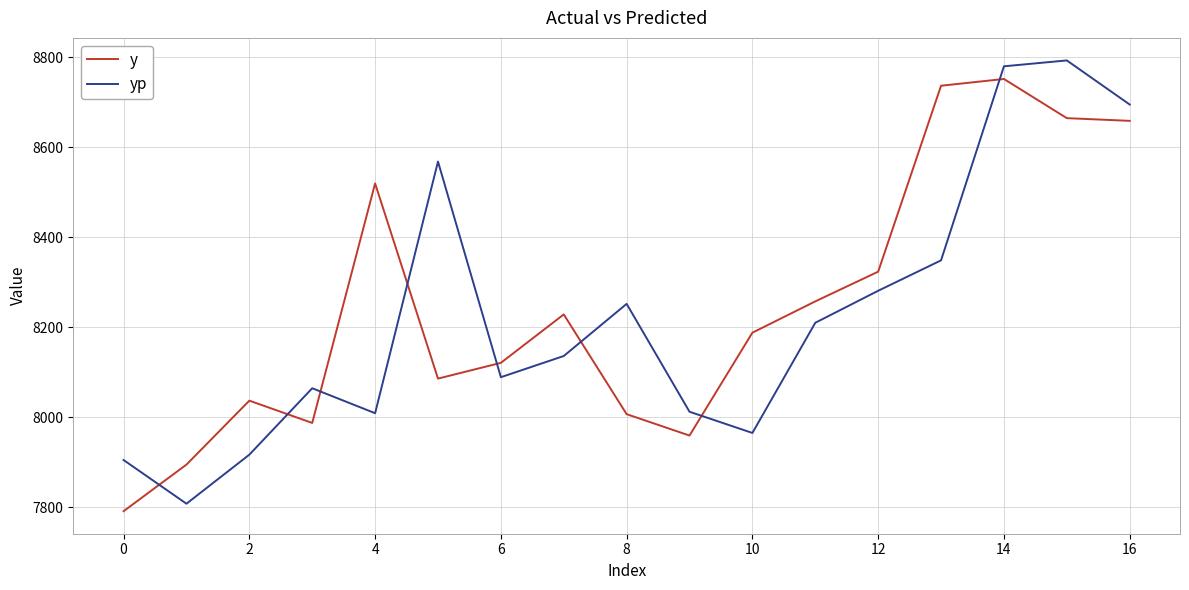

What is the minimum value shown in the chart?

7791.5